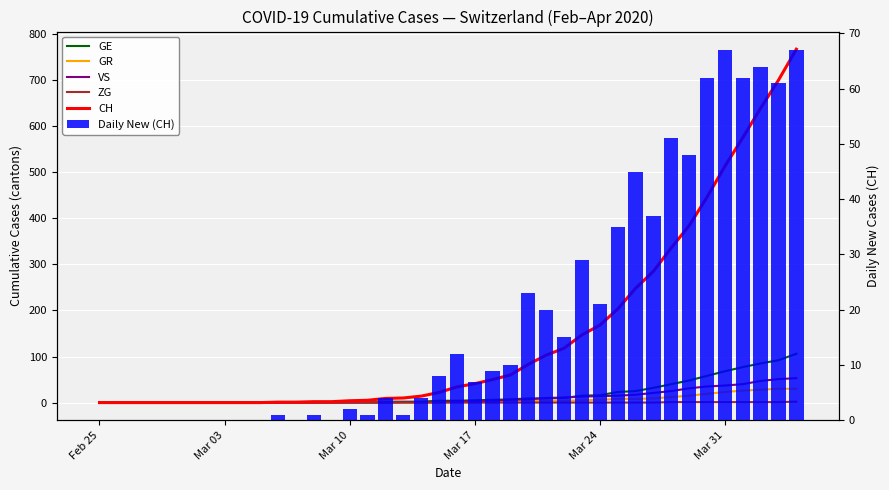

Is the value of GR at 11 greater than the value of ZG at 35?

No